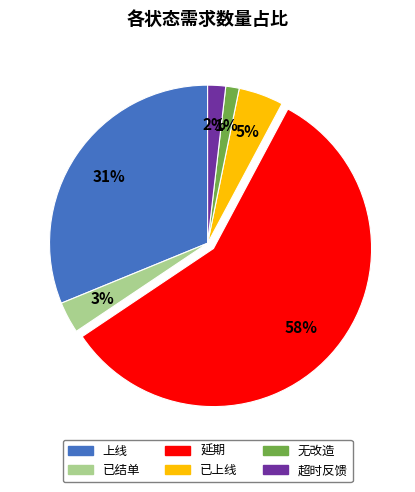

How many segments does this pie chart have?

6